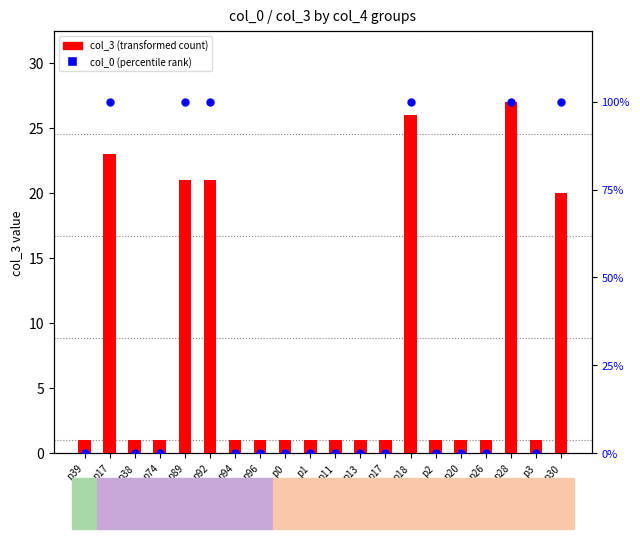

Which series contains the lowest Y value?

col_0 percentile rank